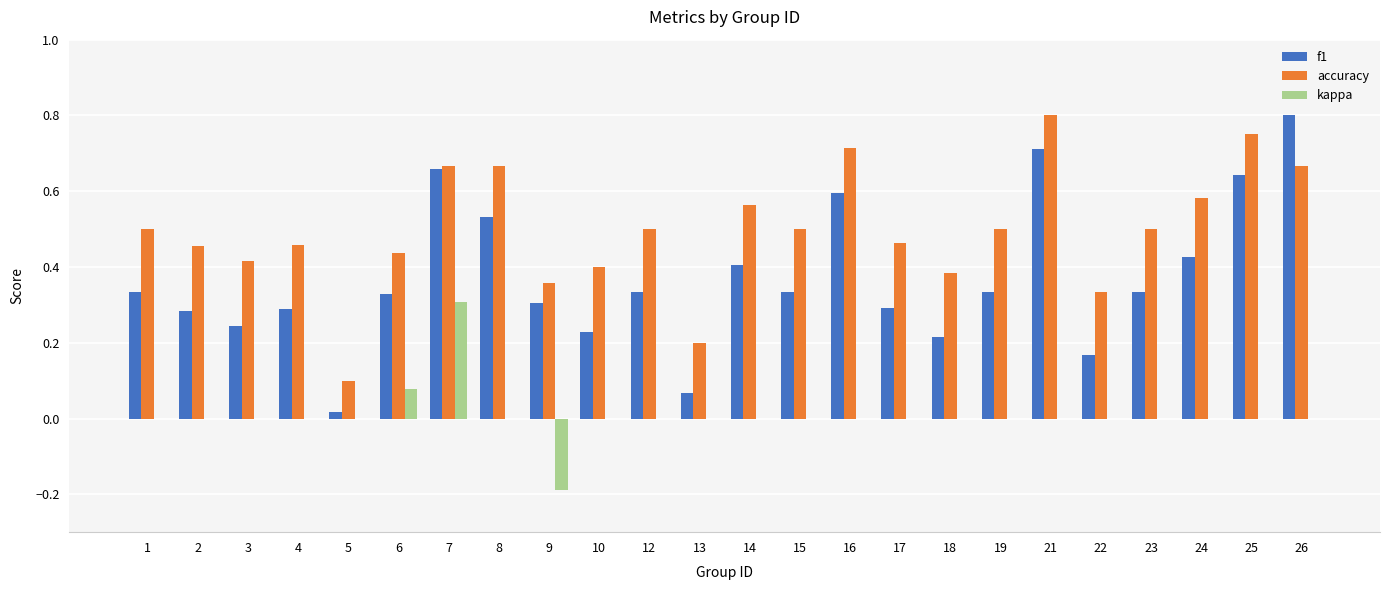

Count the number of categories in the chart.

24